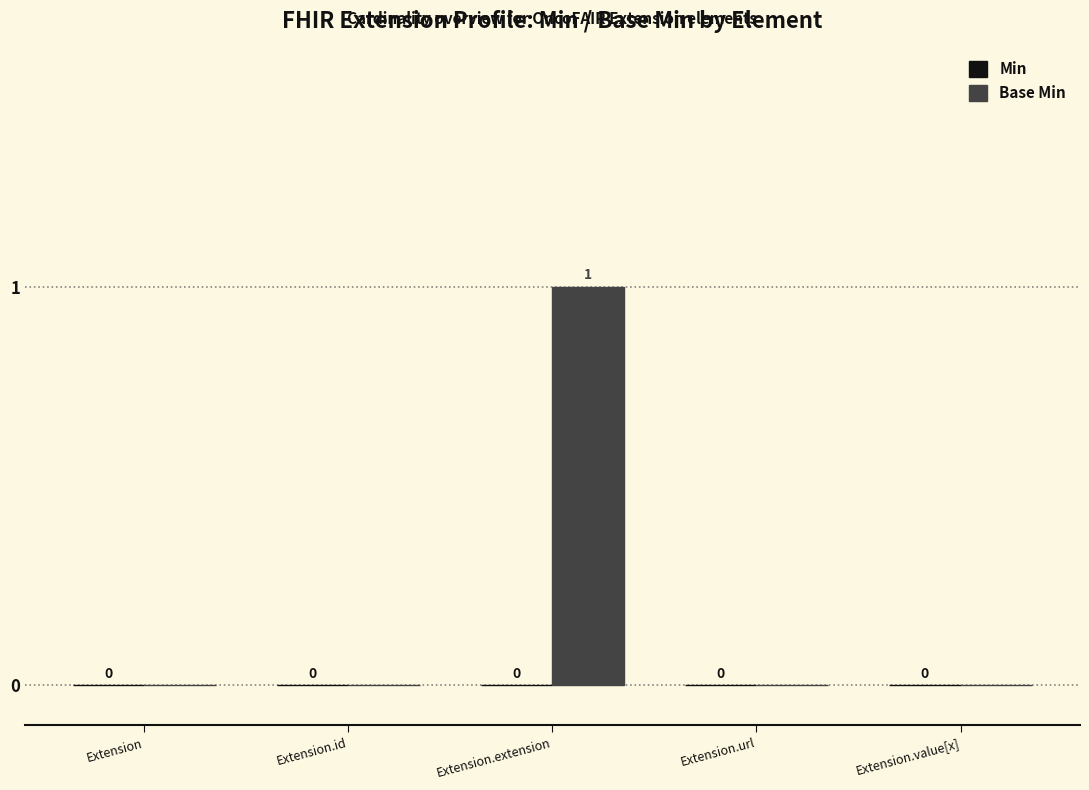

Reading right to left, list all the values displayed in this chart.

Extension.value[x]=0	Extension.url=0	Extension.extension=1	Extension.id=0	Extension=0